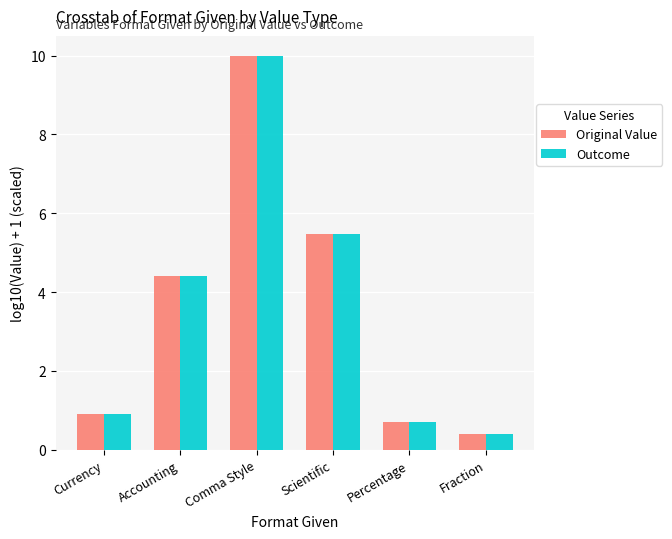

True or false: Outcome has a value of 10.0 at Comma Style.

True